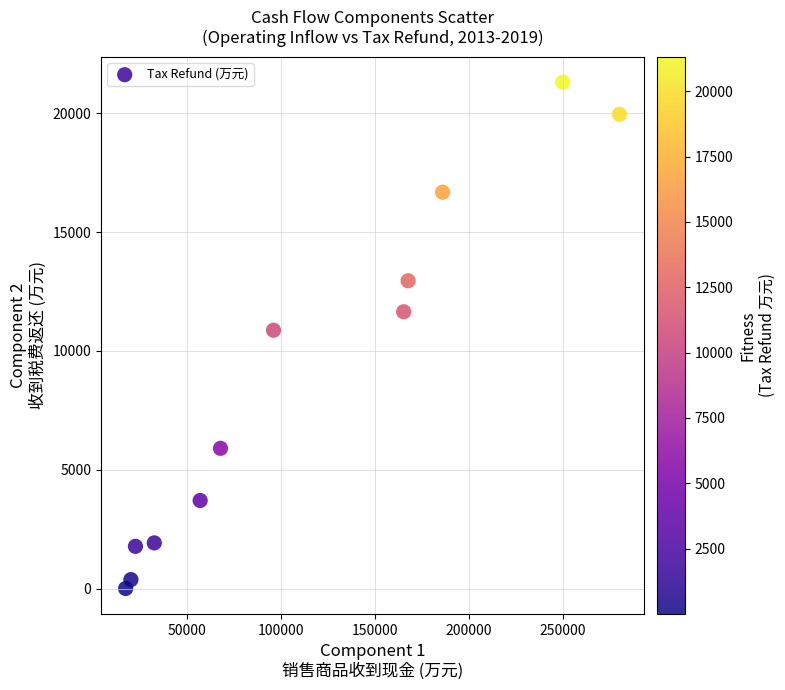

What is the average X value?

113627